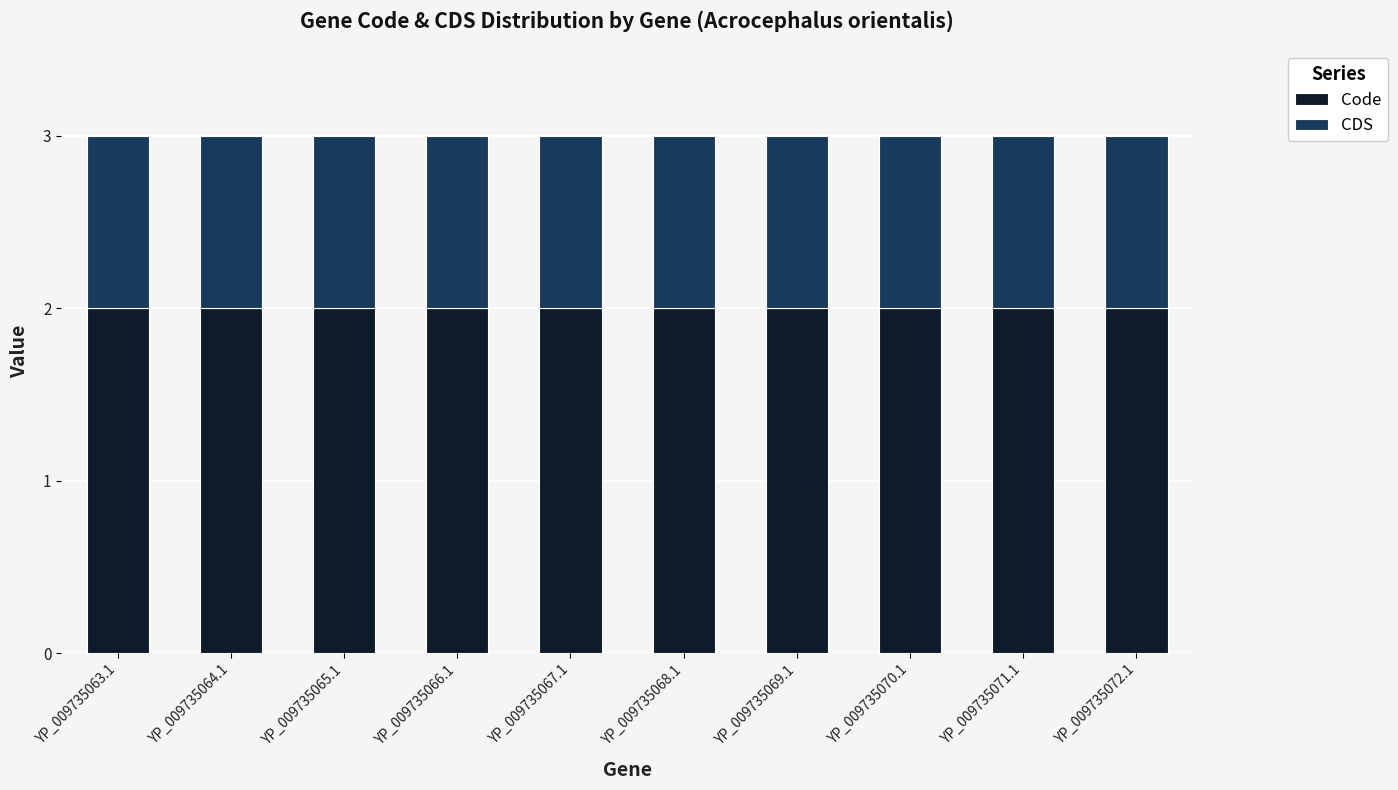

What is the total value across all series at YP_009735063.1?

3